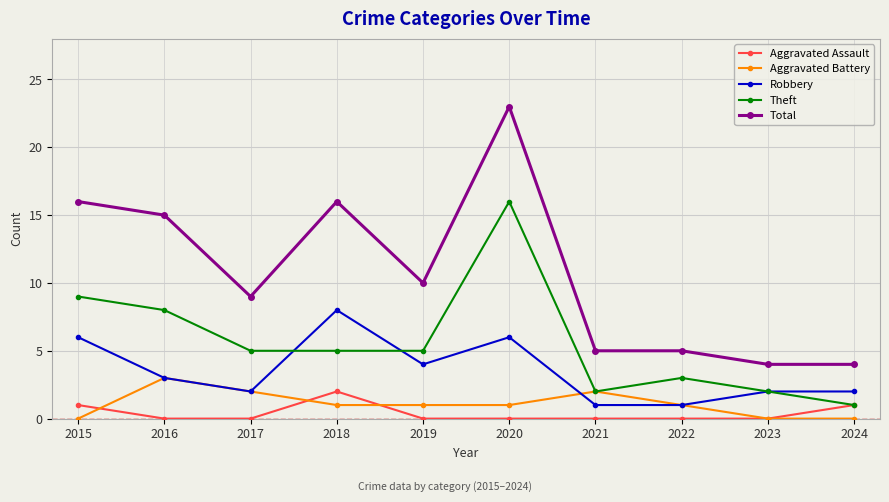

Which series has the largest range (max minus min)?

Total